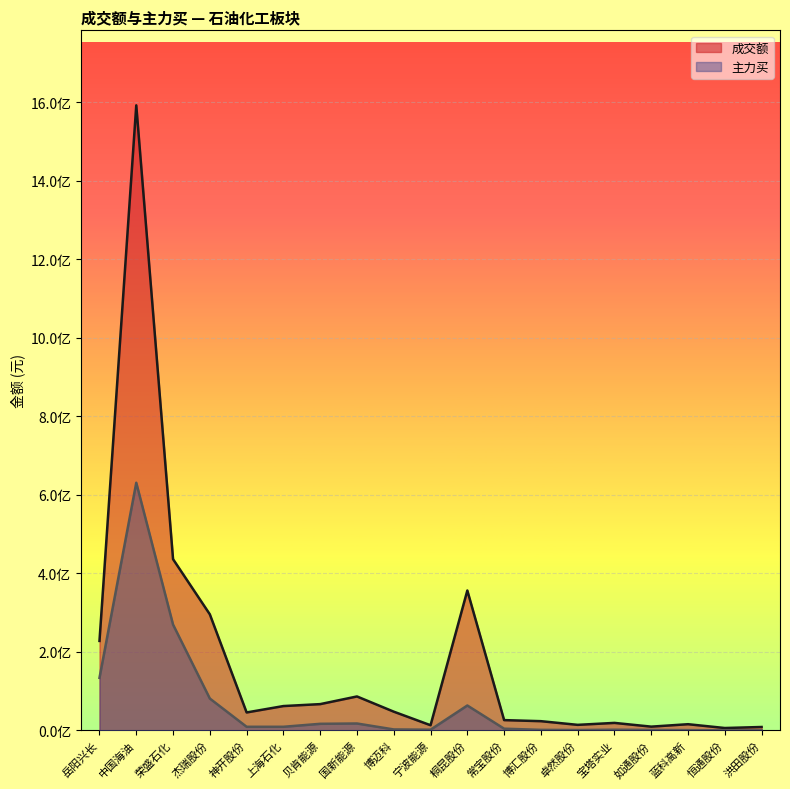

Does the chart display data point markers on the line(s)?

No